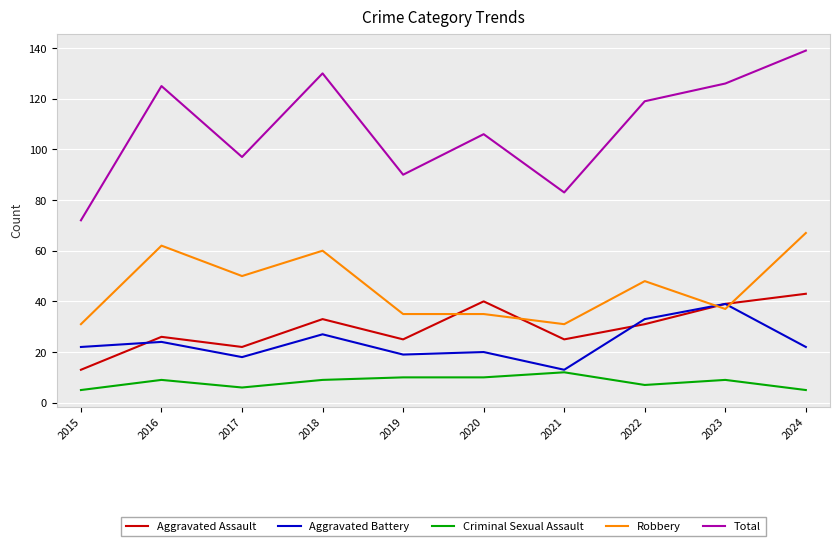

Where is the first local maximum for Criminal Sexual Assault?

2016